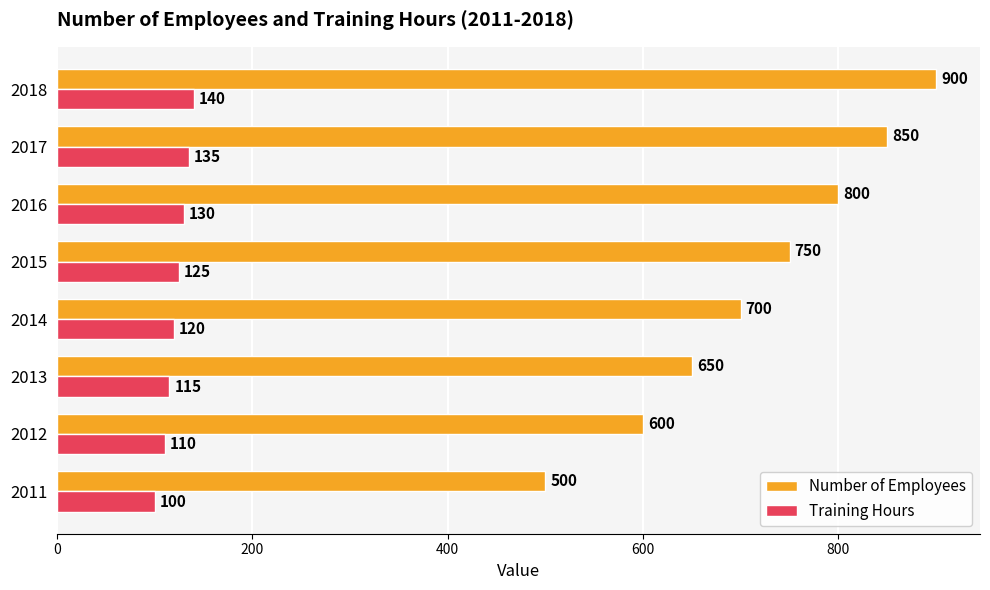

At how many categories does at least one series exceed 194?

8